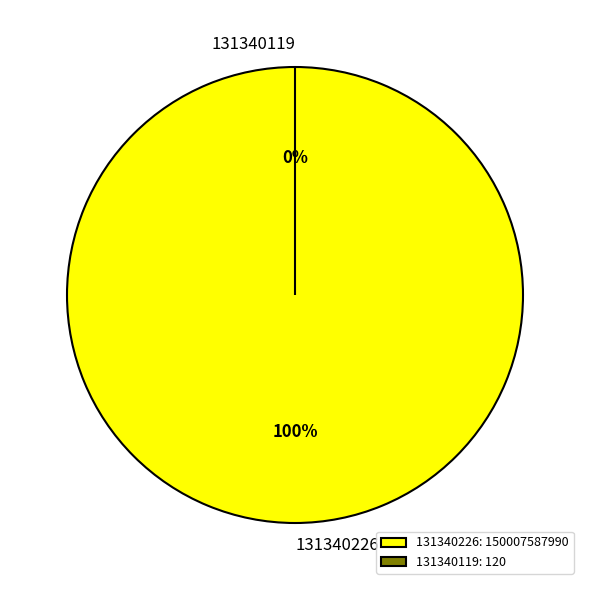

Is it true that 131340119 is 0% of the pie?

True